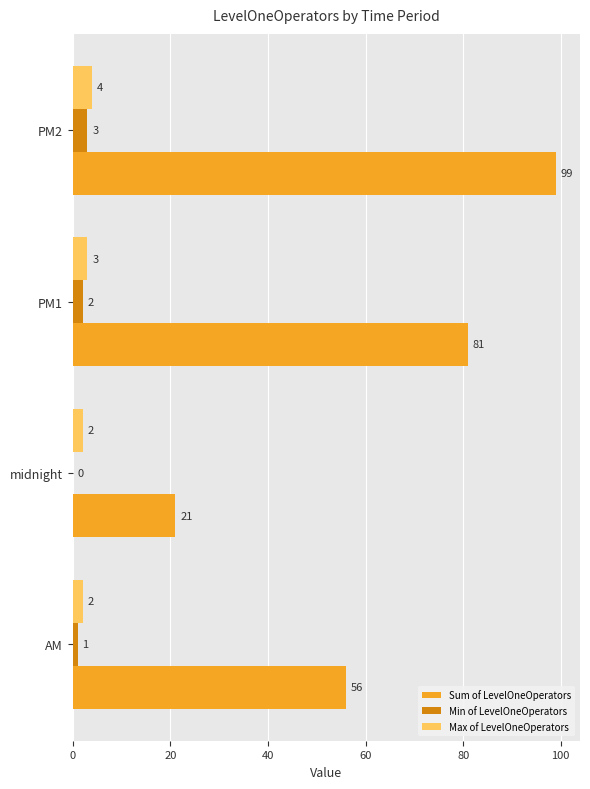

Which series changed the most between PM1 and PM2?

Sum of LevelOneOperators